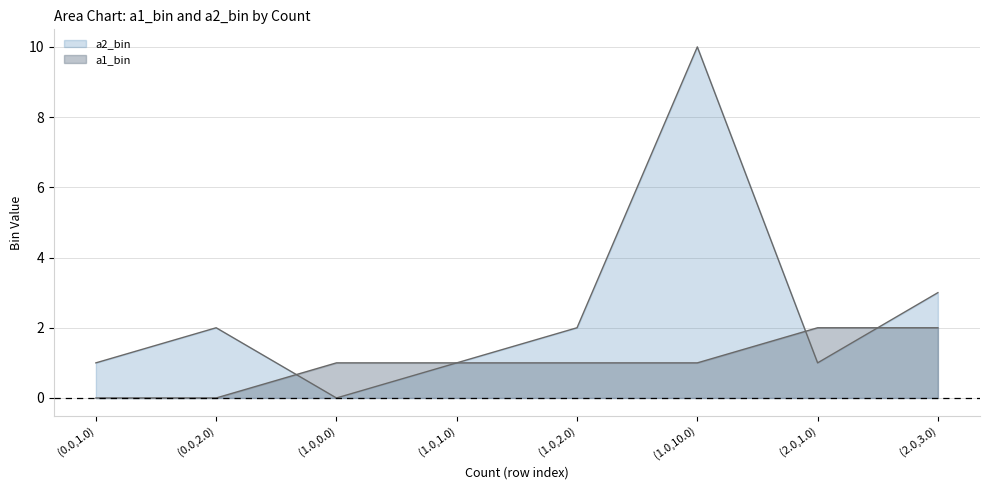

Rank the series at (0.0,2.0) from lowest to highest value.

a1_bin, a2_bin